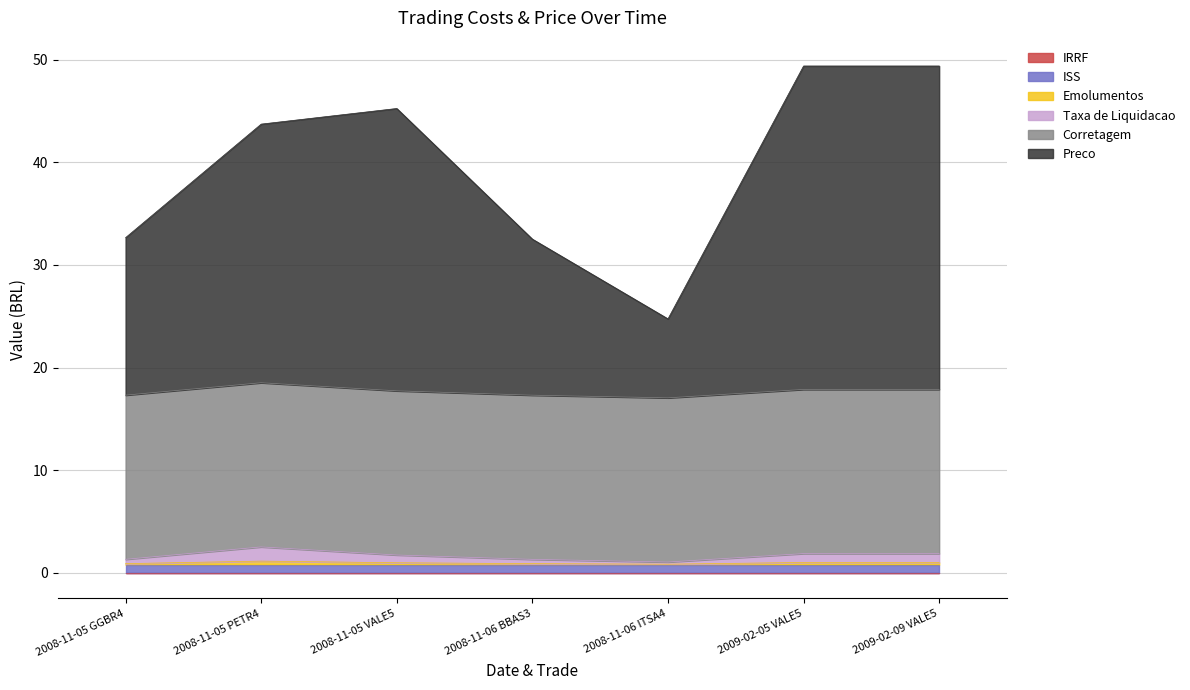

What is the difference between the second highest and minimum values in the Taxa de Liquidacao series?

0.8